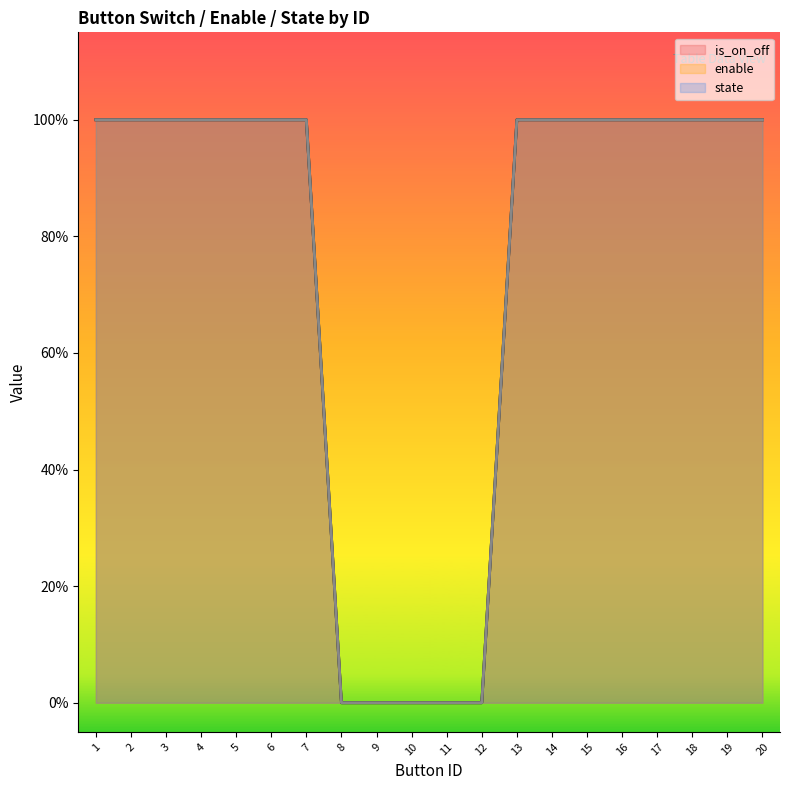

What are all the series names shown in the legend?

is_on_off, enable, state